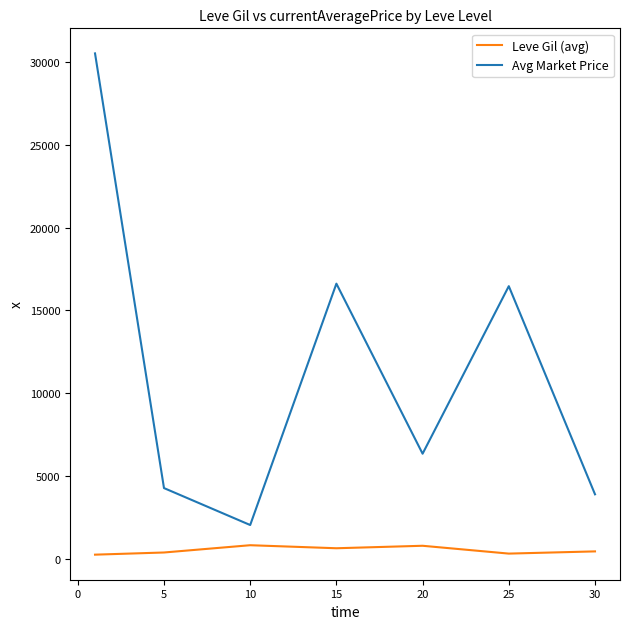

Rank the series by their maximum value, from highest to lowest.

Avg Market Price, Leve Gil (avg)